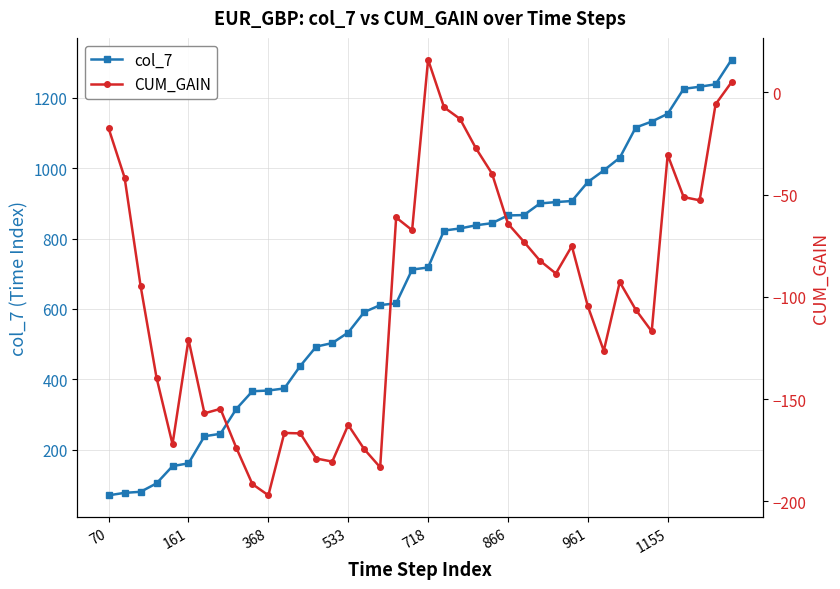

True or false: col_7 has a value of 161 at 161.

True